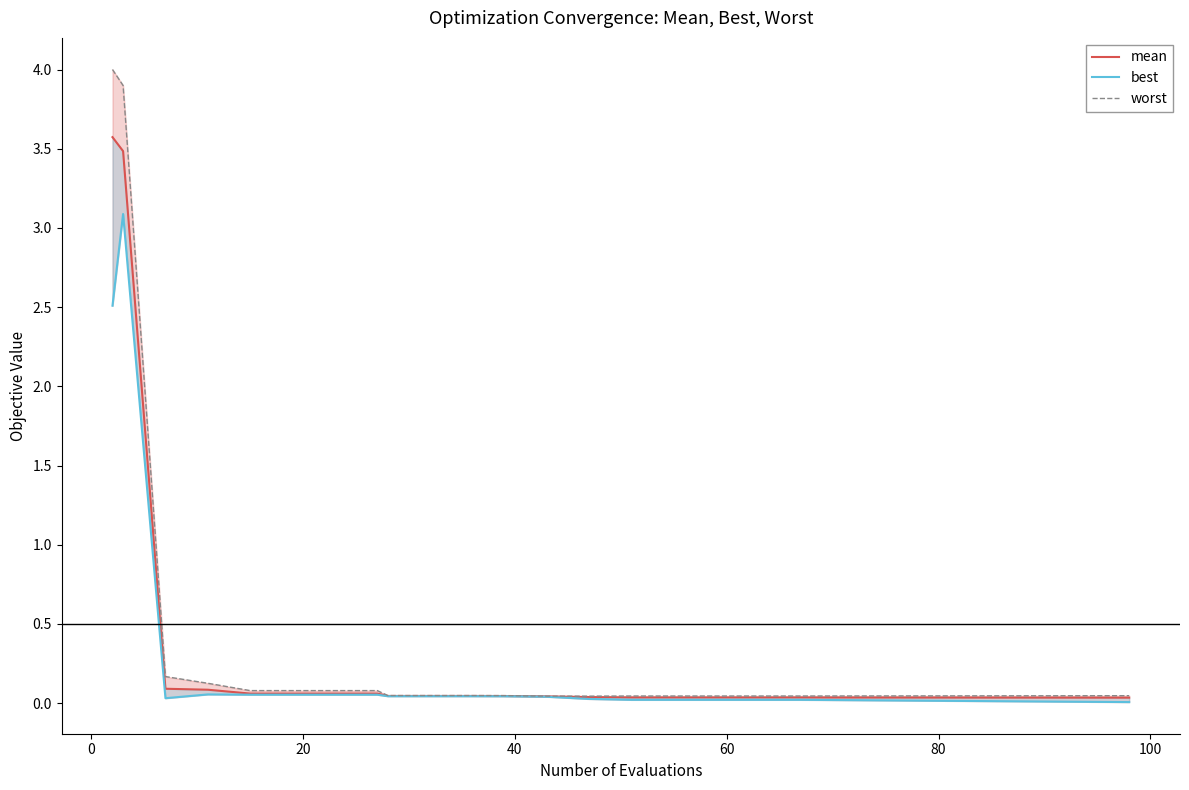

True or false: worst and best cross at least once.

False